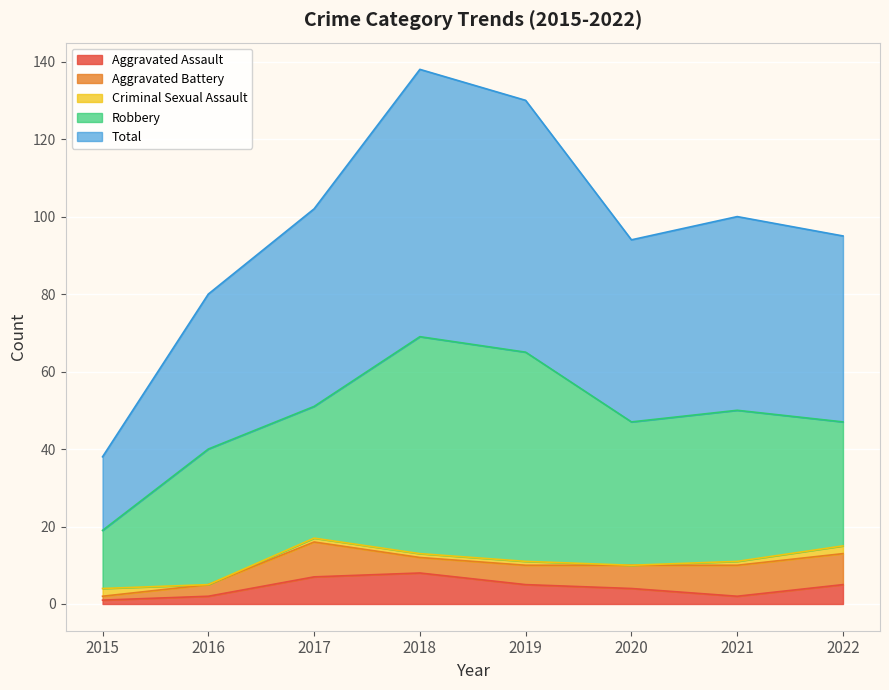

Which category has the highest value in the Aggravated Assault series?

2018